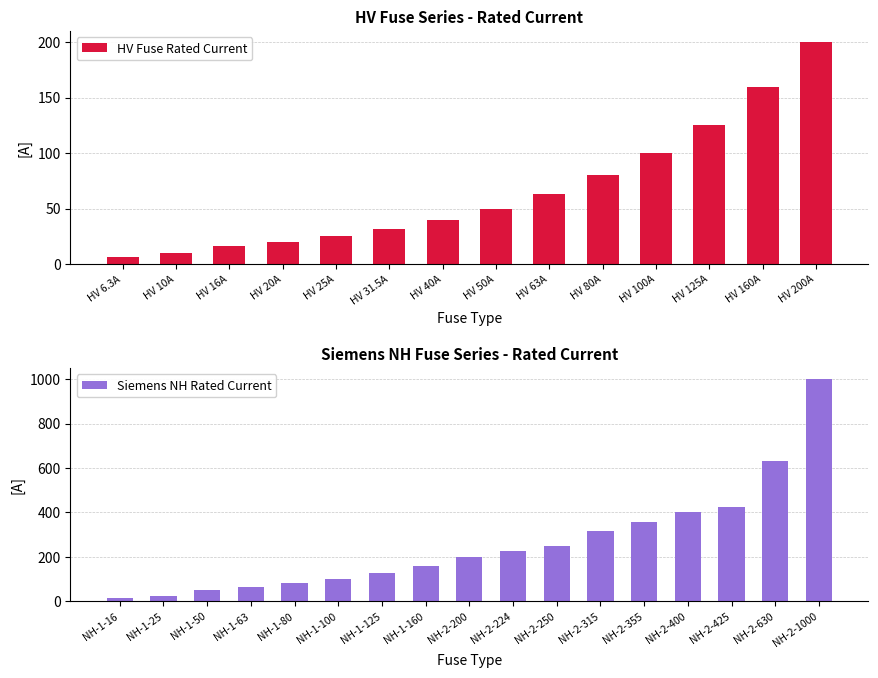

The HV Fuse Rated Current series shows 160.0 at HV 160A. True or false?

True